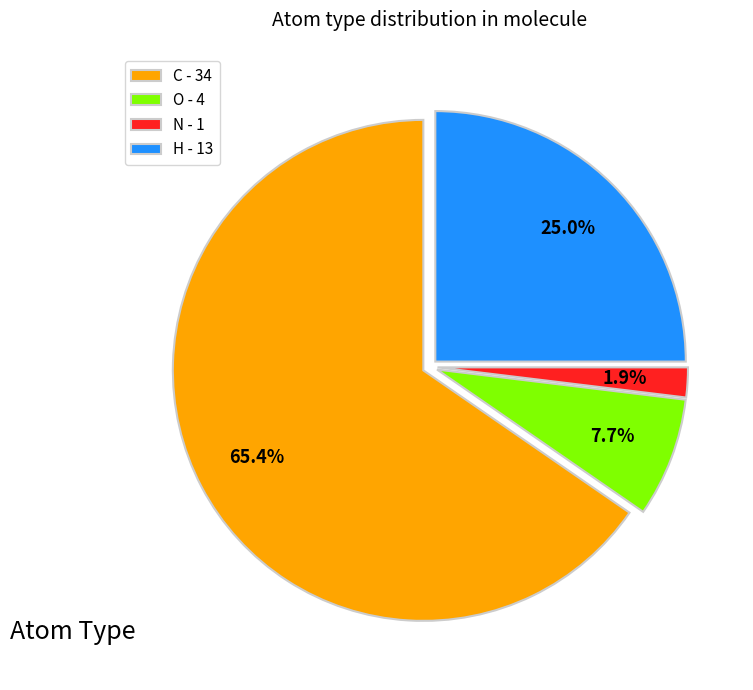

Which slice is the largest?

C